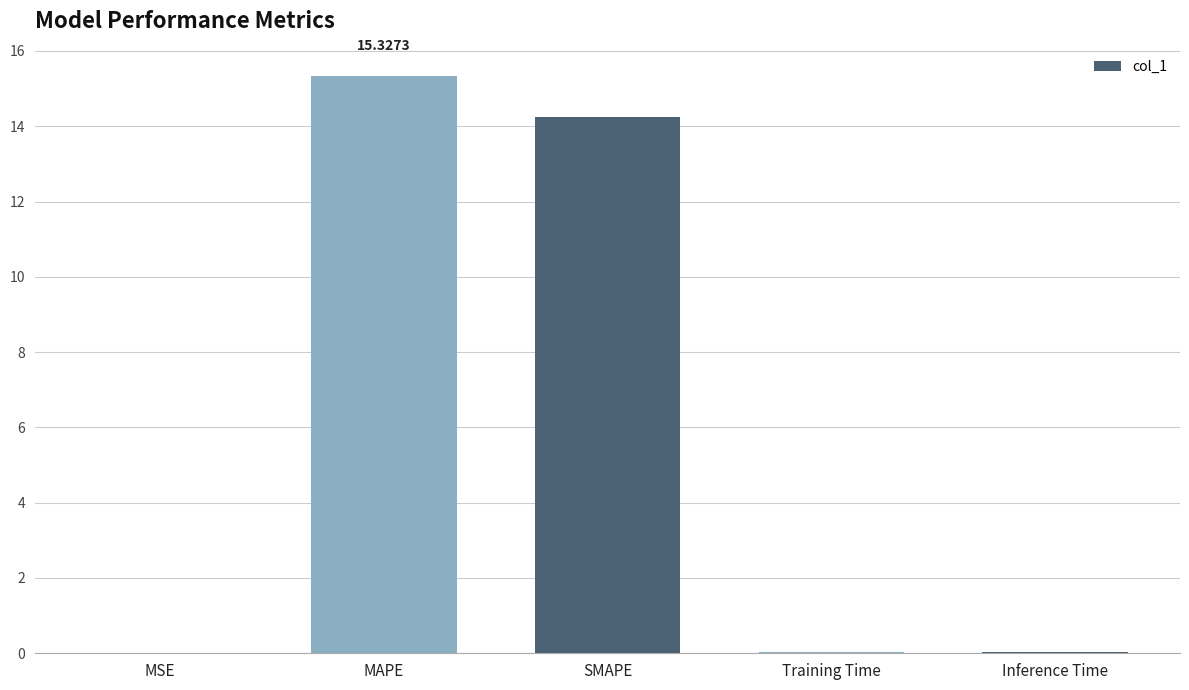

Between MAPE and SMAPE, which is larger?

MAPE